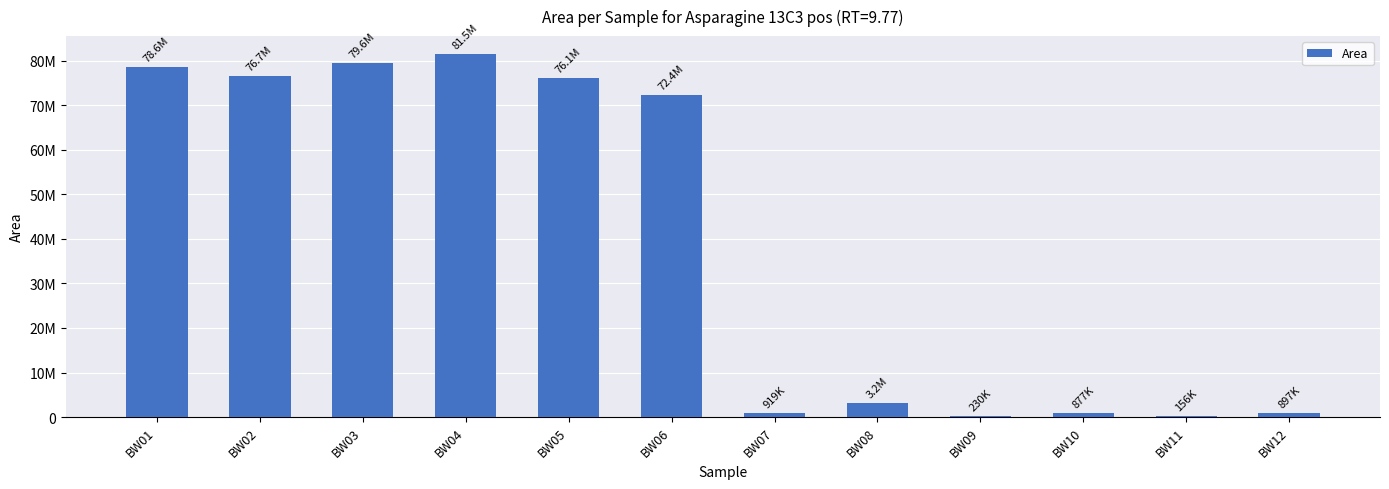

Which category has the highest value across all series?

BW04